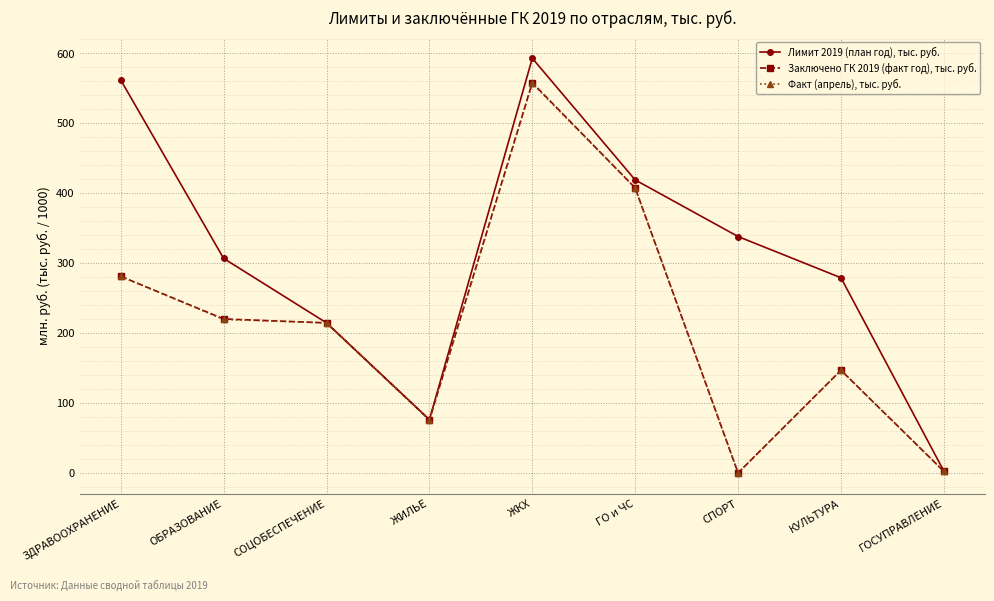

What is the highest value of the Факт (апрель), тыс. руб. series?

557.1